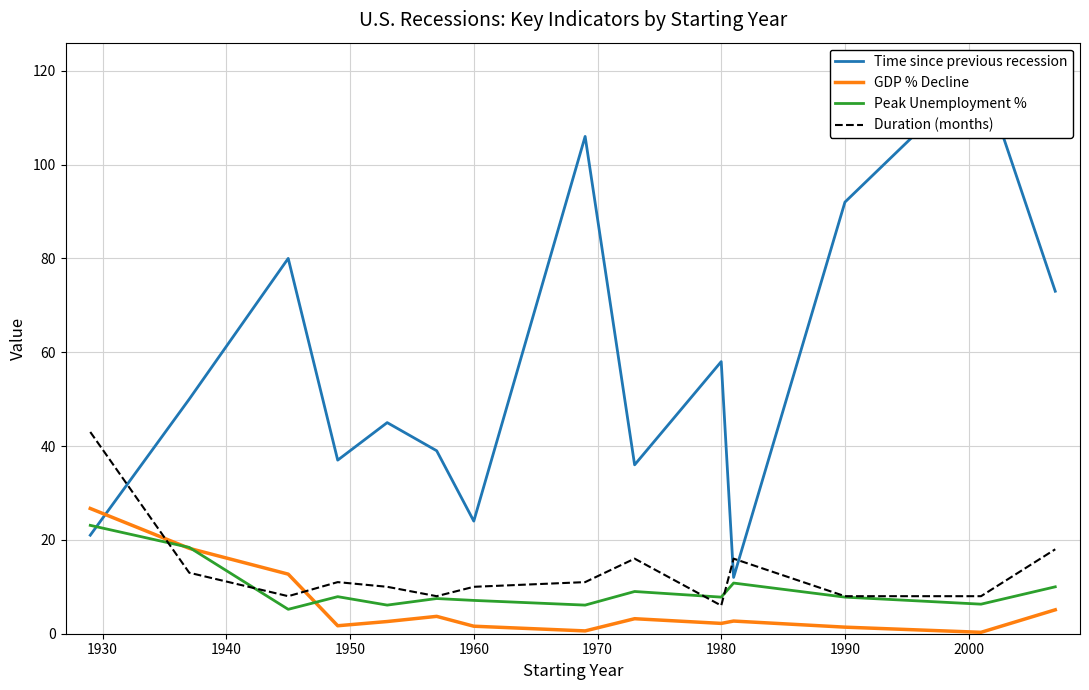

Reading left to right, list all the values displayed in this chart.

Time since previous recession: 21.0	50.0	80.0	37.0	45.0	39.0	24.0	106.0	36.0	58.0	12.0	92.0	120.0	73.0
GDP % Decline: 26.7	18.2	12.7	1.7	2.6	3.7	1.6	0.6	3.2	2.2	2.7	1.4	0.3	5.1
Peak Unemployment %: 23.1	18.4	5.2	7.9	6.1	7.5	7.1	6.1	9.0	7.8	10.8	7.8	6.3	10.0
Duration (months): 43.0	13.0	8.0	11.0	10.0	8.0	10.0	11.0	16.0	6.0	16.0	8.0	8.0	18.0